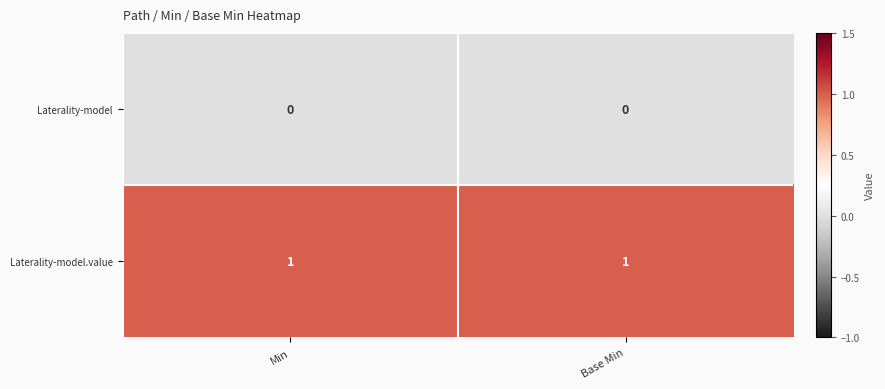

Reading right to left, what are all the values shown in this chart?

Laterality-model: Base Min=0	Min=0
Laterality-model.value: Base Min=1	Min=1